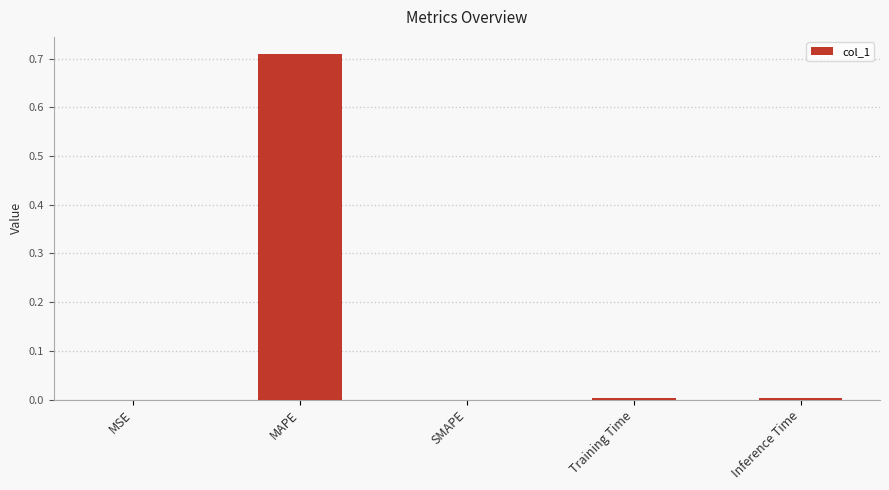

True or false: the data shows 0.0 at Training Time.

True